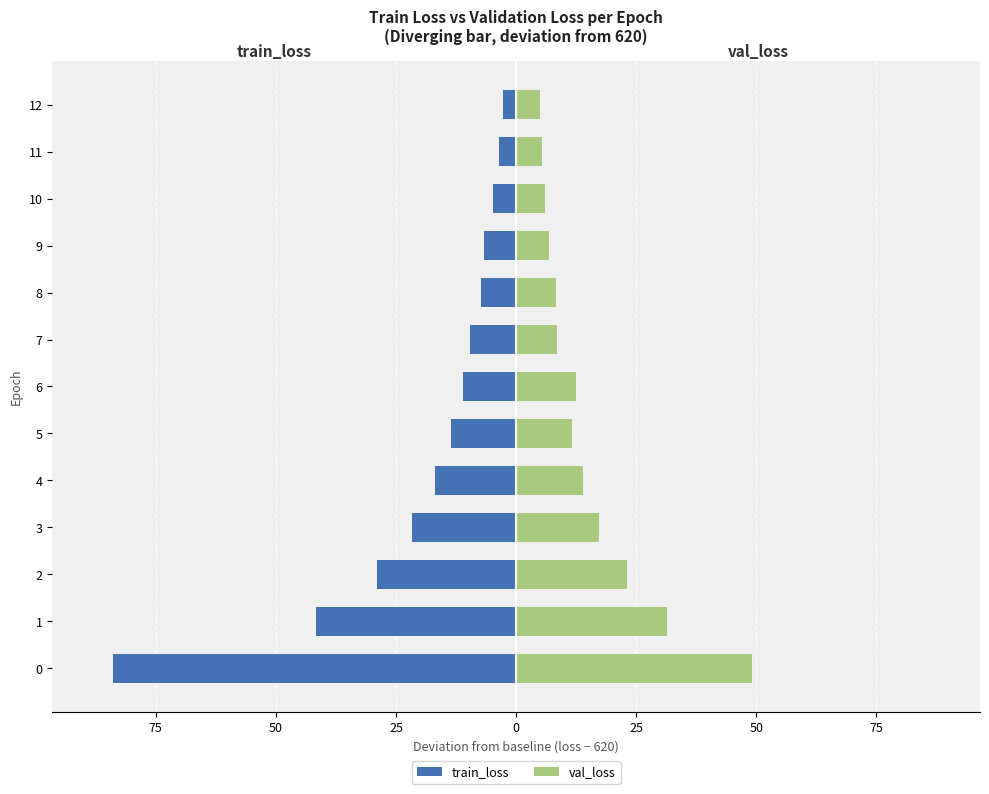

What are all the series names shown in the legend?

train_loss, val_loss